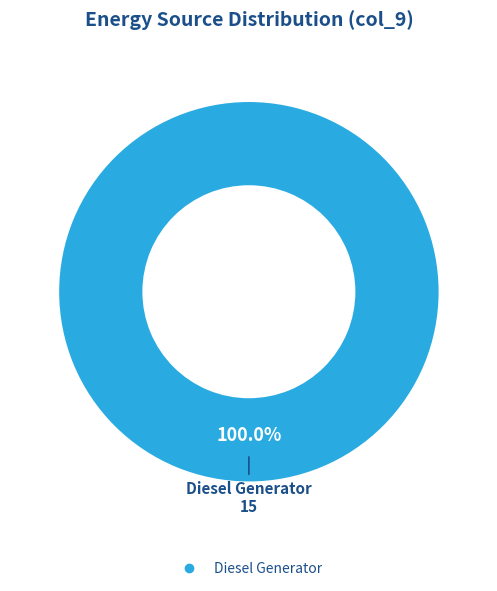

Does any single category account for the majority?

Yes